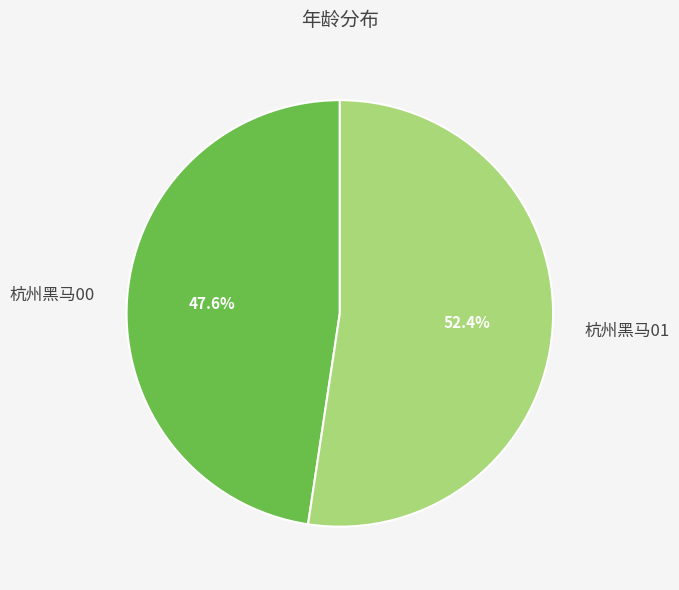

To the nearest percent, what portion does 杭州黑马01 represent?

52%